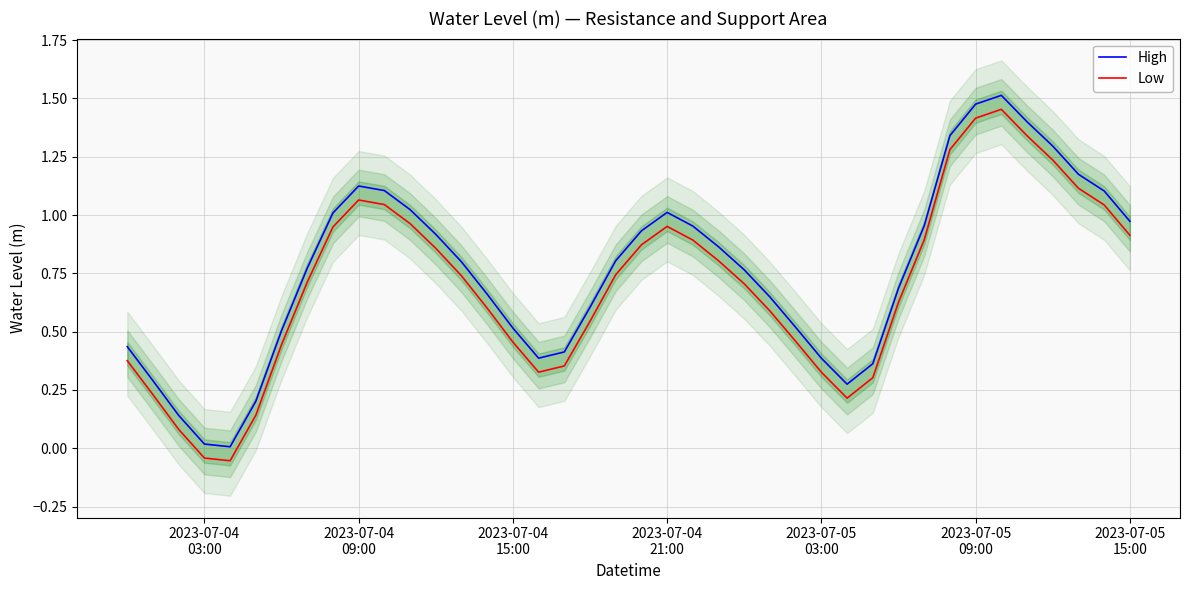

True or false: Low and High intersect in this chart.

False